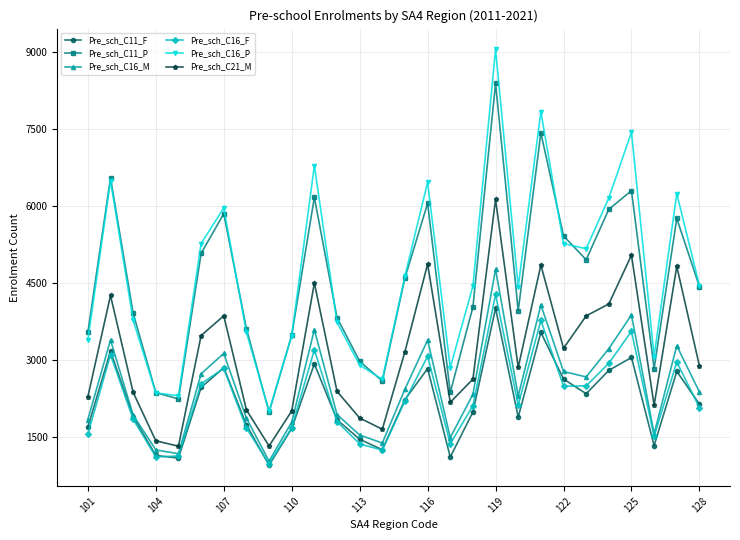

In Pre_sch_C16_F, how many points are higher than both neighbors (excluding endpoints)?

8